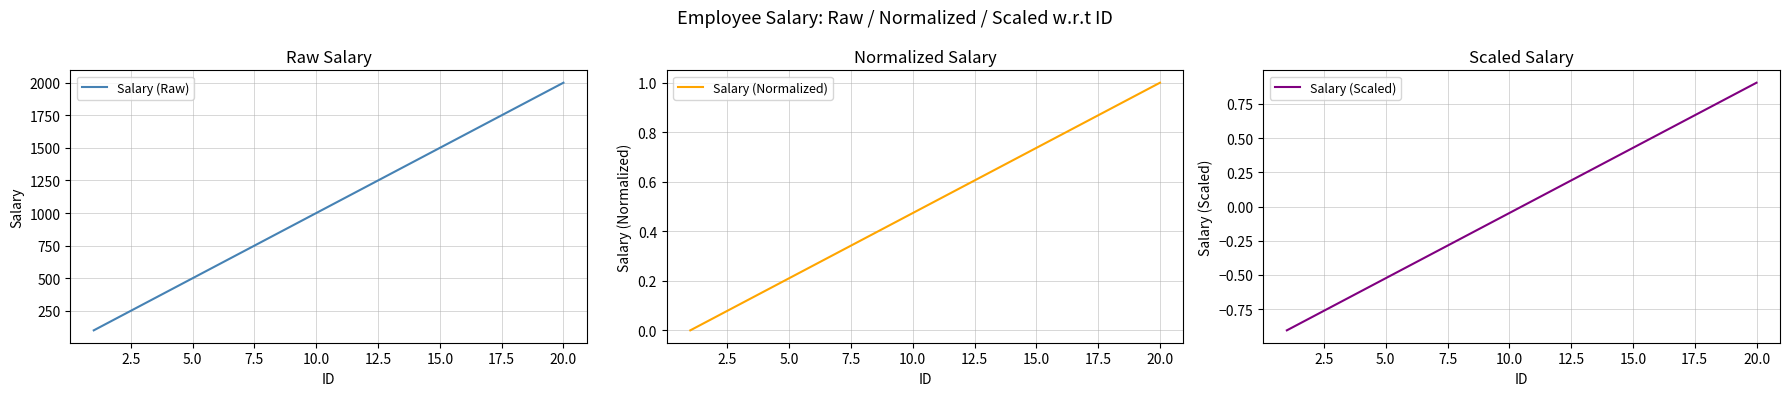

What is the difference between the maximum and minimum values in the Salary (Scaled) series?

1.8